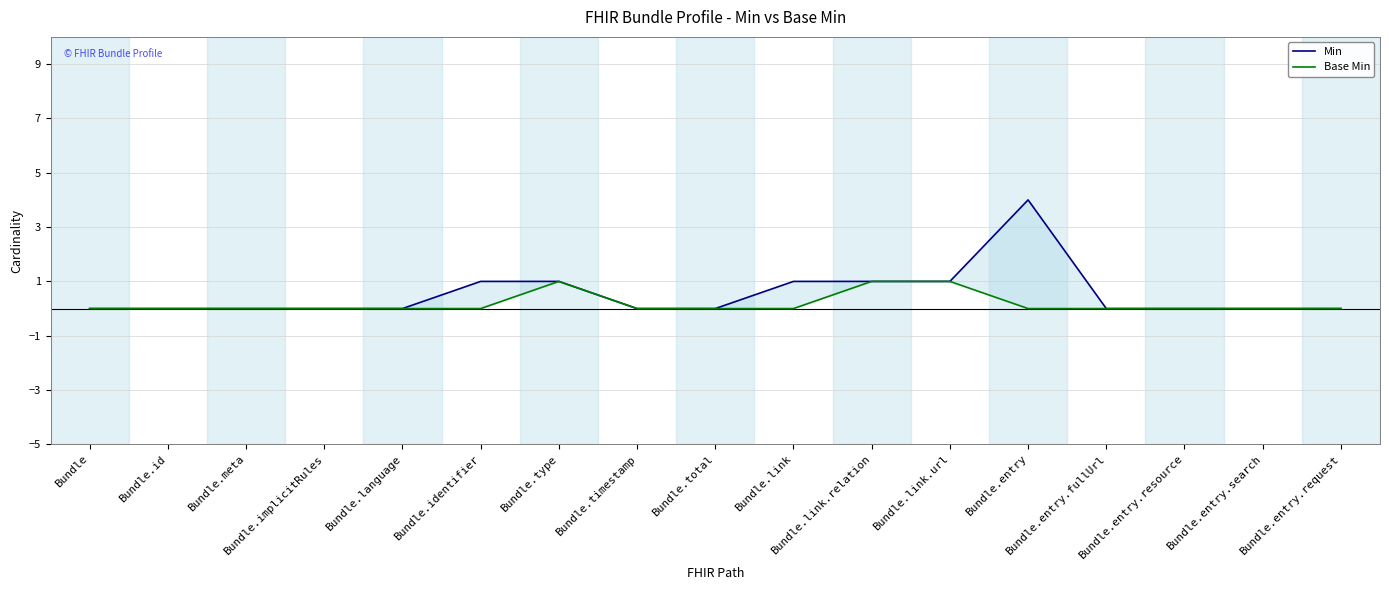

Reading left to right, extract all data points from this chart.

Min: Bundle=0	Bundle.id=0	Bundle.meta=0	Bundle.implicitRules=0	Bundle.language=0	Bundle.identifier=1	Bundle.type=1	Bundle.timestamp=0	Bundle.total=0	Bundle.link=1	Bundle.link.relation=1	Bundle.link.url=1	Bundle.entry=4	Bundle.entry.fullUrl=0	Bundle.entry.resource=0	Bundle.entry.search=0	Bundle.entry.request=0
Base Min: Bundle=0	Bundle.id=0	Bundle.meta=0	Bundle.implicitRules=0	Bundle.language=0	Bundle.identifier=0	Bundle.type=1	Bundle.timestamp=0	Bundle.total=0	Bundle.link=0	Bundle.link.relation=1	Bundle.link.url=1	Bundle.entry=0	Bundle.entry.fullUrl=0	Bundle.entry.resource=0	Bundle.entry.search=0	Bundle.entry.request=0